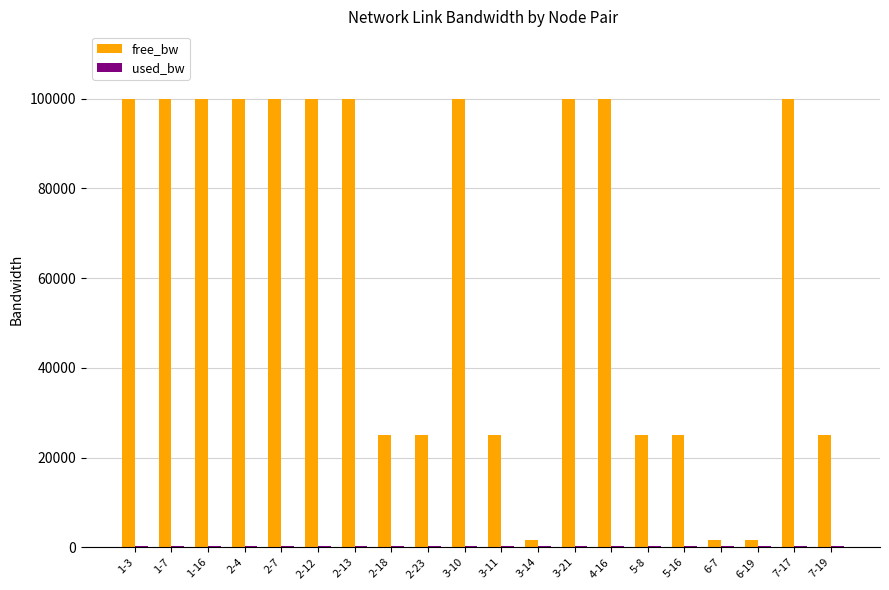

Which series changed the most between 2-12 and 2-18?

free_bw